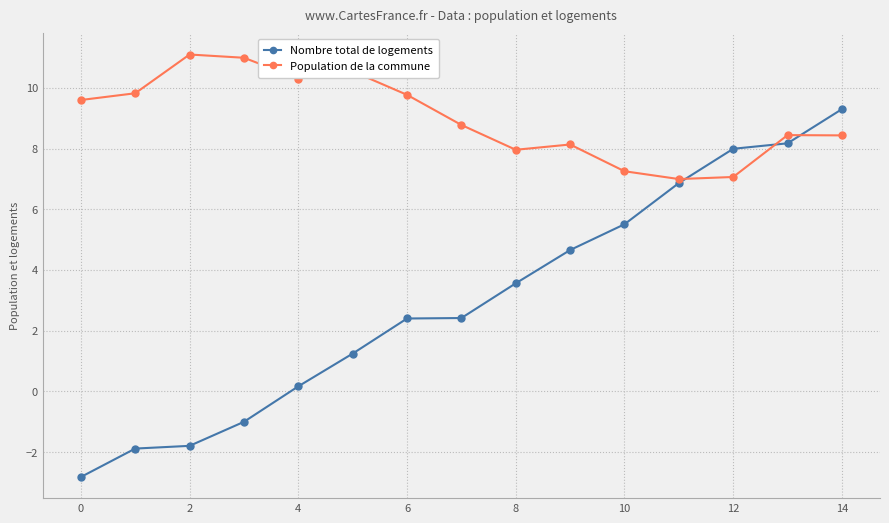

What is the value of the Nombre total de logements point at the 8th from the left?

2.4